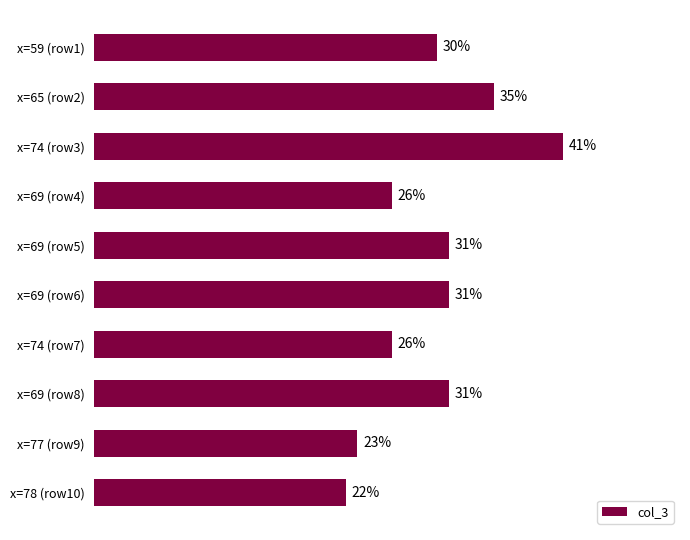

At which category does the chart reach its peak across all series?

x=74 (row3)